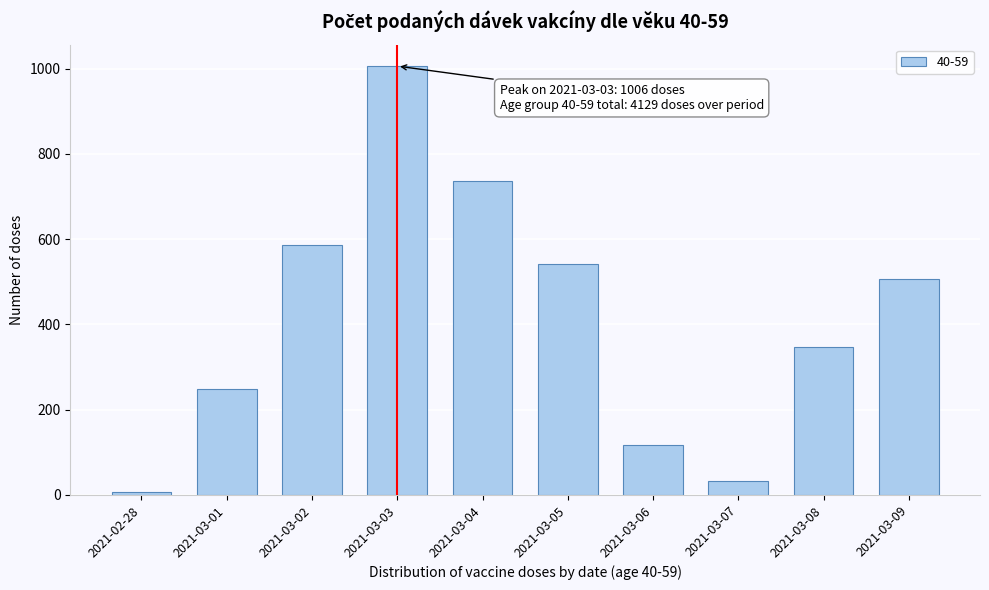

Reading left to right, what are all the values shown in this chart?

2021-02-28=7	2021-03-01=249	2021-03-02=587	2021-03-03=1006	2021-03-04=736	2021-03-05=542	2021-03-06=118	2021-03-07=32	2021-03-08=346	2021-03-09=506